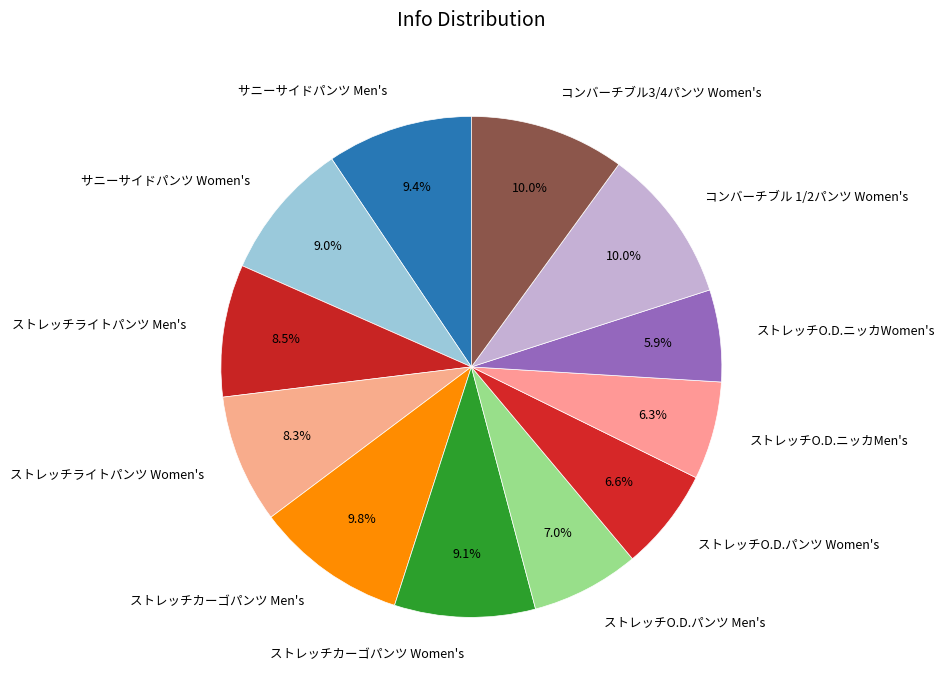

Between ストレッチカーゴパンツ Women's and ストレッチO.D.ニッカMen's, which is larger?

ストレッチカーゴパンツ Women's